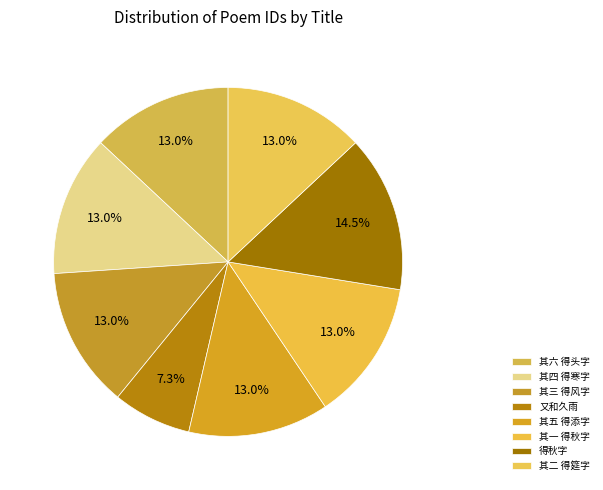

Count the number of slices in the pie.

8